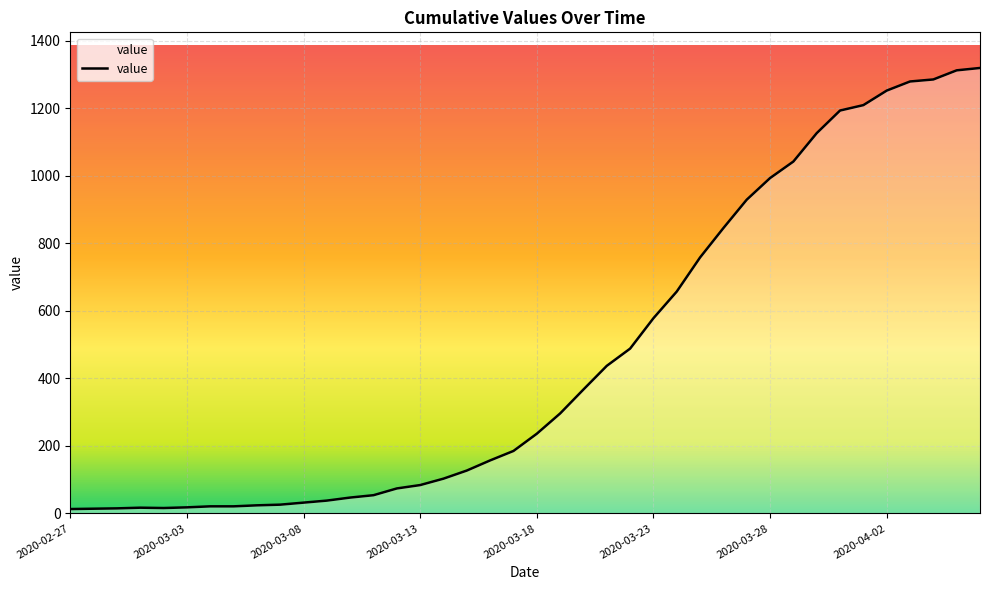

What is the difference between the maximum and minimum values?

1306